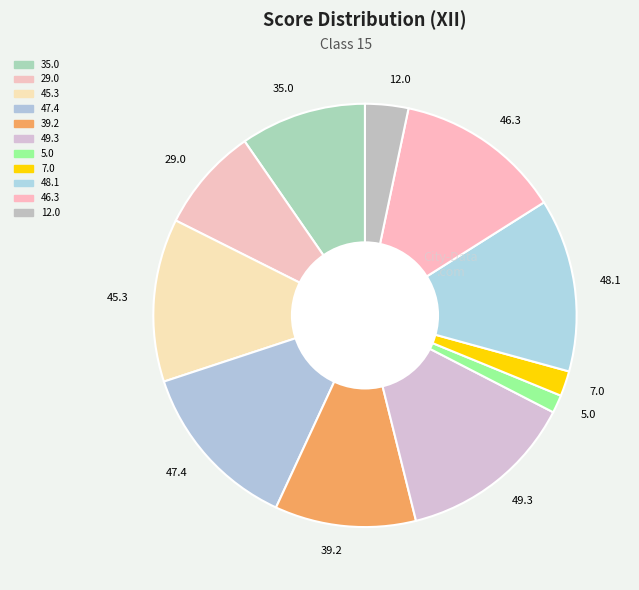

Count the number of slices in the pie.

11